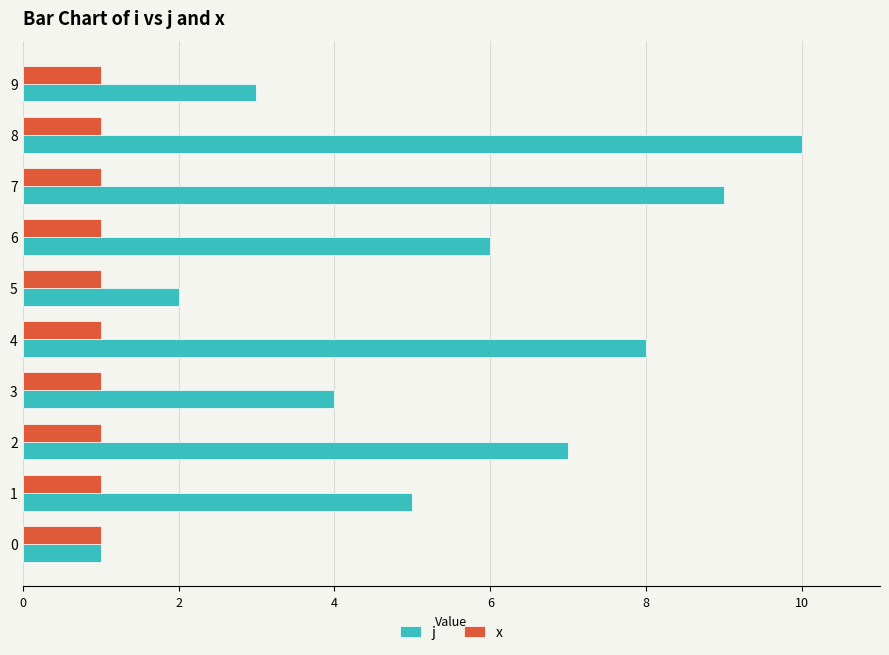

What is the sum of all x values?

10